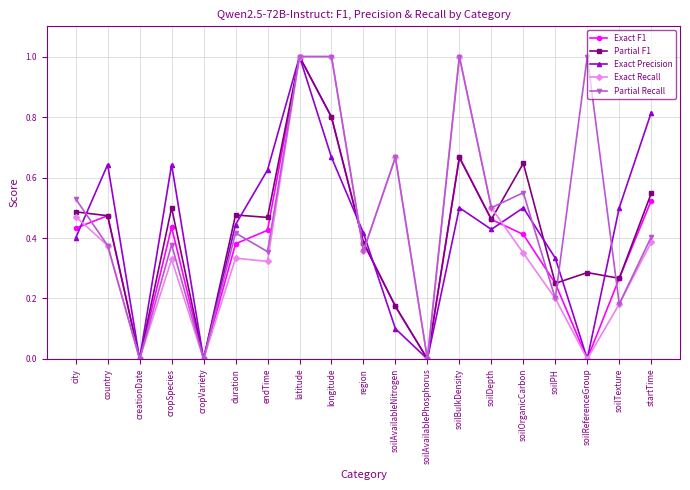

The value of Partial Recall at city is 0.5. True or false?

True